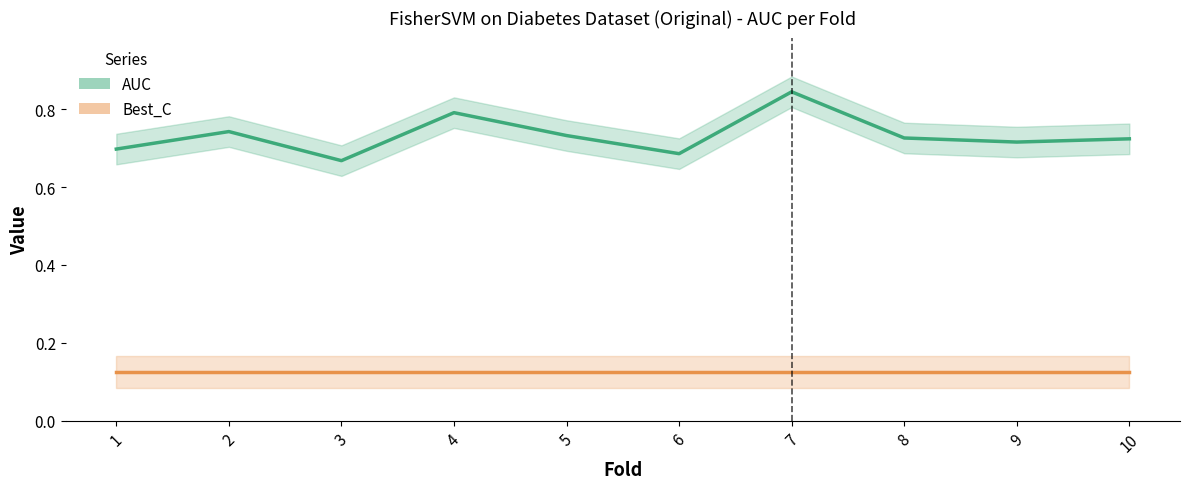

Which series has the largest range (max minus min)?

AUC